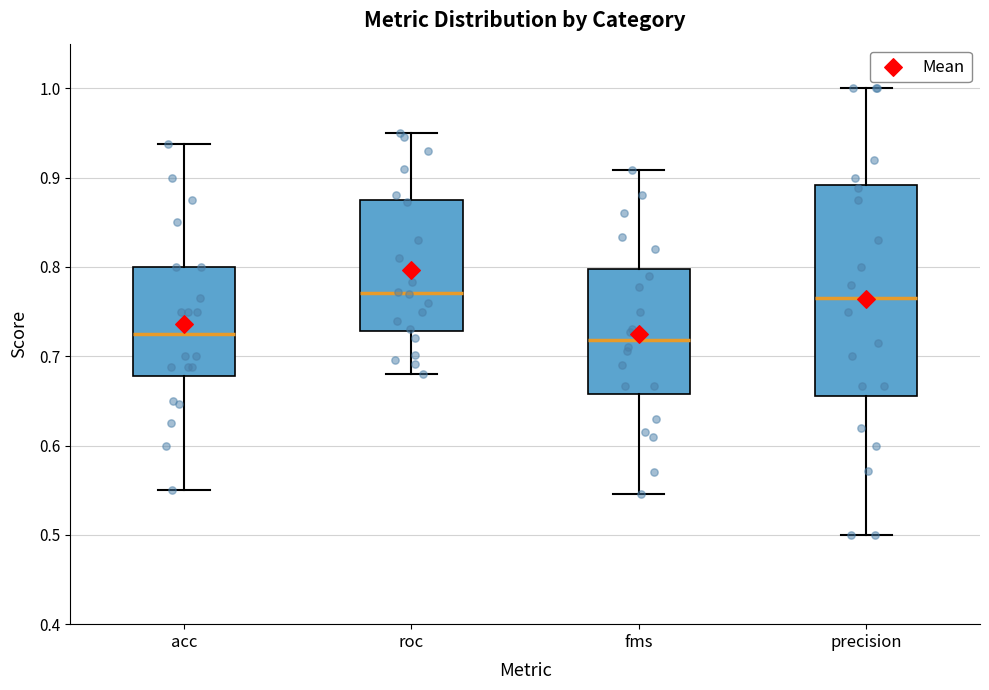

Reading left to right, transcribe this box plot: for each box, give where its median line is, the range the box spans, and where its two whiskers end, as read against the y-axis. The values are not printed on the chart, so give them approximately, as read against the axis.

acc: median 0.73, box 0.68 to 0.80, whiskers 0.55 to 0.94
roc: median 0.77, box 0.73 to 0.87, whiskers 0.68 to 0.95
fms: median 0.72, box 0.66 to 0.80, whiskers 0.55 to 0.91
precision: median 0.77, box 0.66 to 0.89, whiskers 0.50 to 1.00